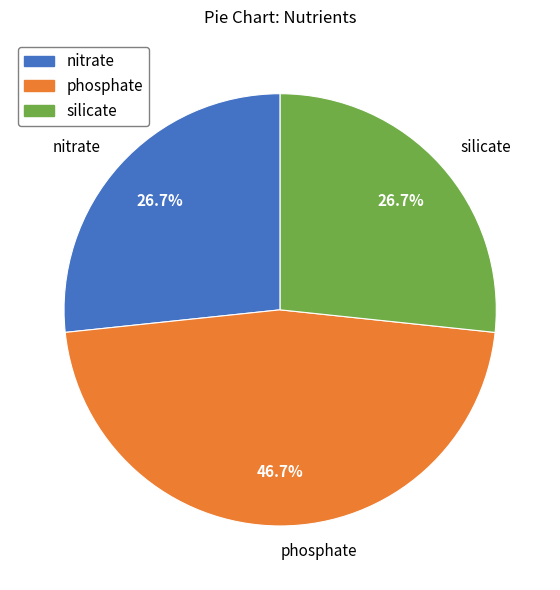

What is the ratio of the value at nitrate to the value at phosphate?

0.6